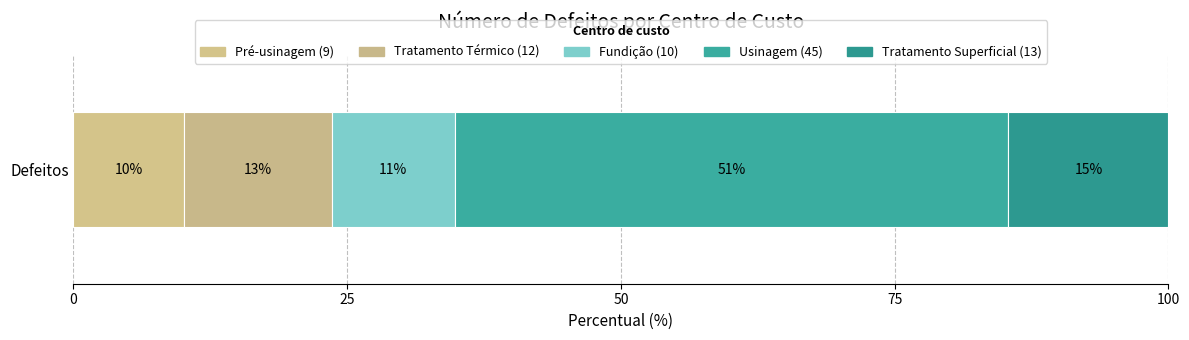

True or false: the data shows 6 at Pré-usinagem.

False